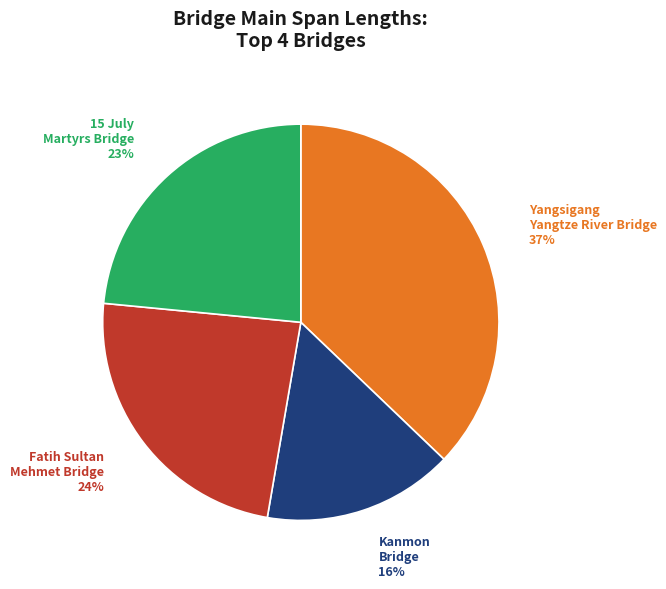

Count the number of slices in the pie.

4